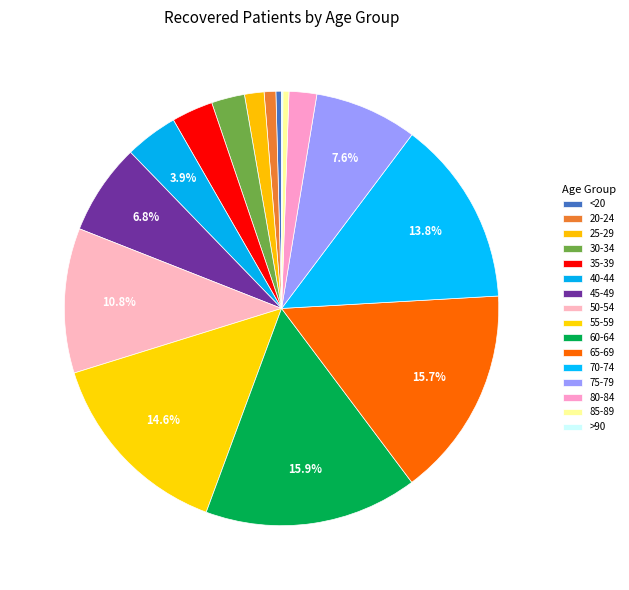

What portion of the pie excludes 60-64?

84.1%